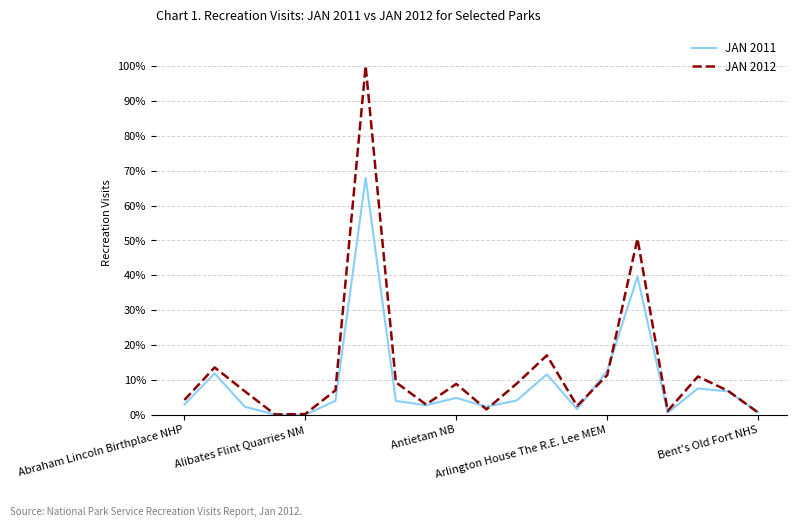

How many interior local peaks does the JAN 2012 series have?

6